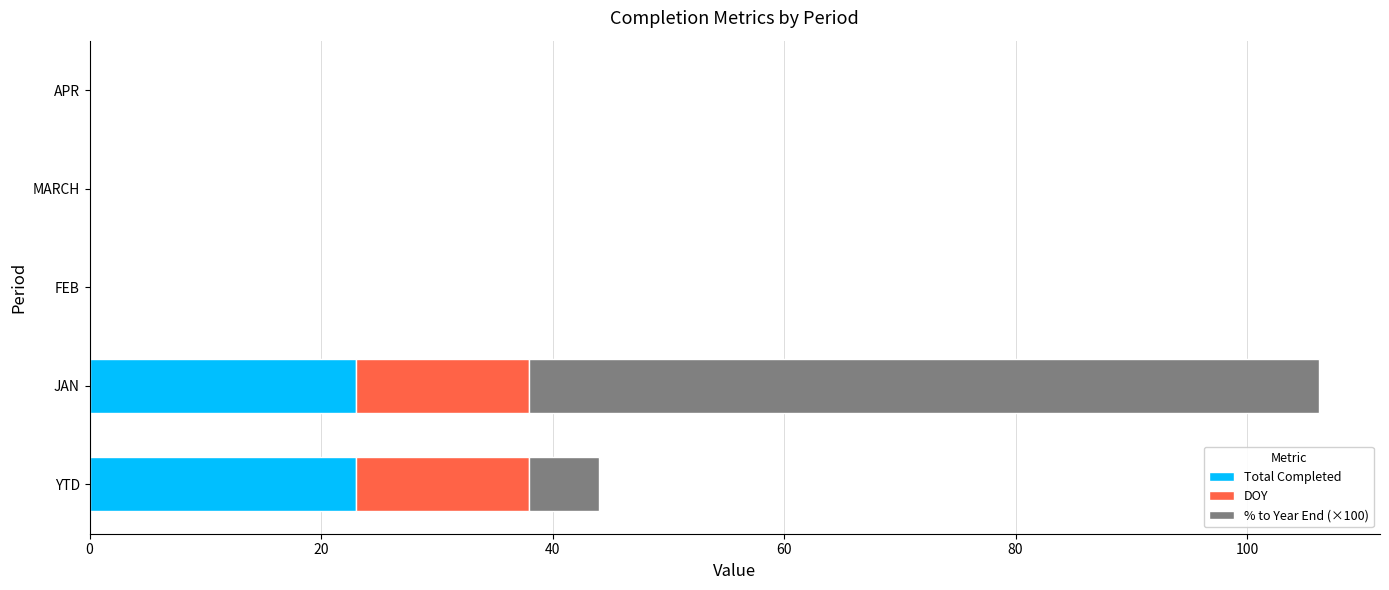

The value of Total Completed at YTD is 9.5. True or false?

False